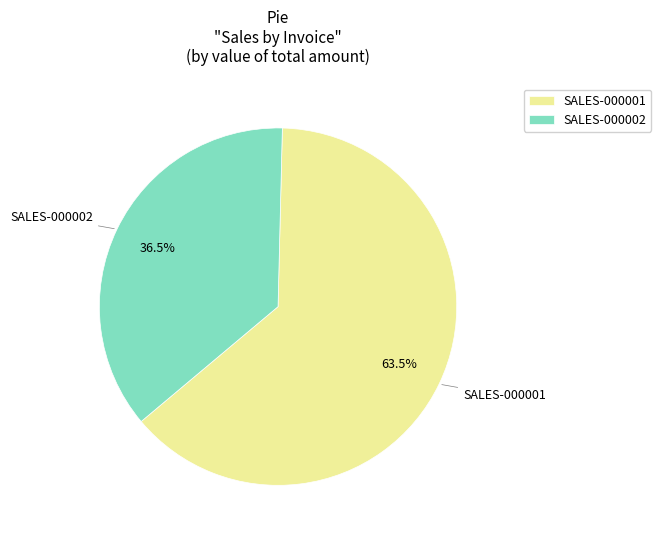

Between SALES-000002 and SALES-000001, which is larger?

SALES-000001